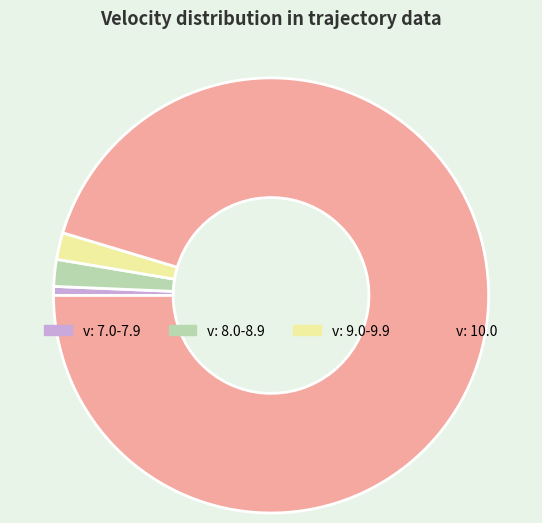

Does any single category account for the majority?

Yes